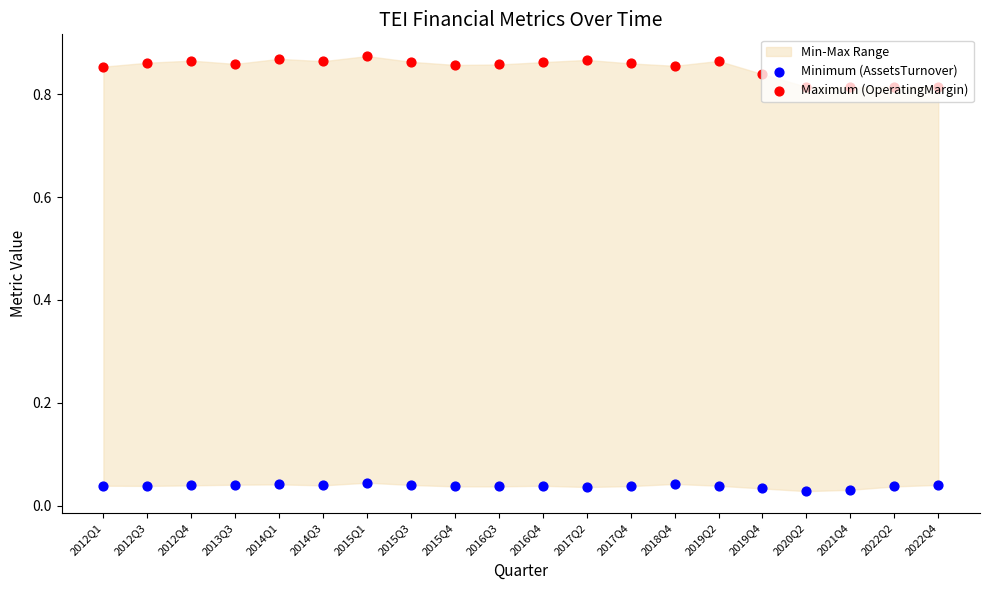

What is the total value across all series at 2015Q3?

0.9